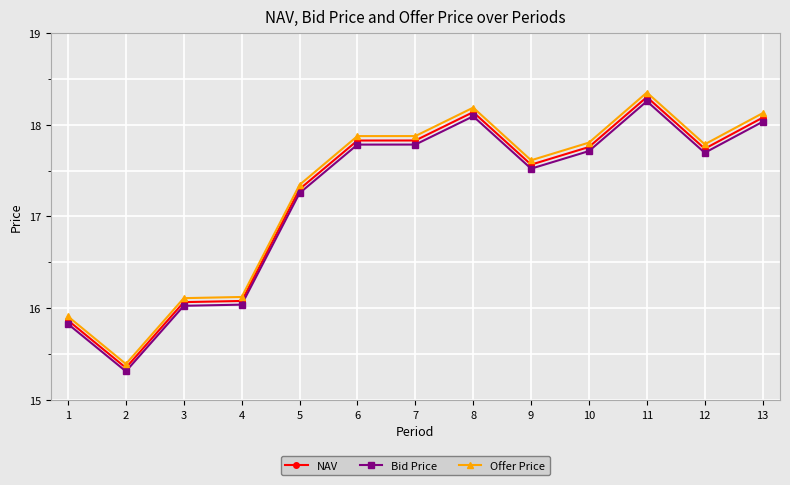

Which series has the largest total across all categories?

Offer Price